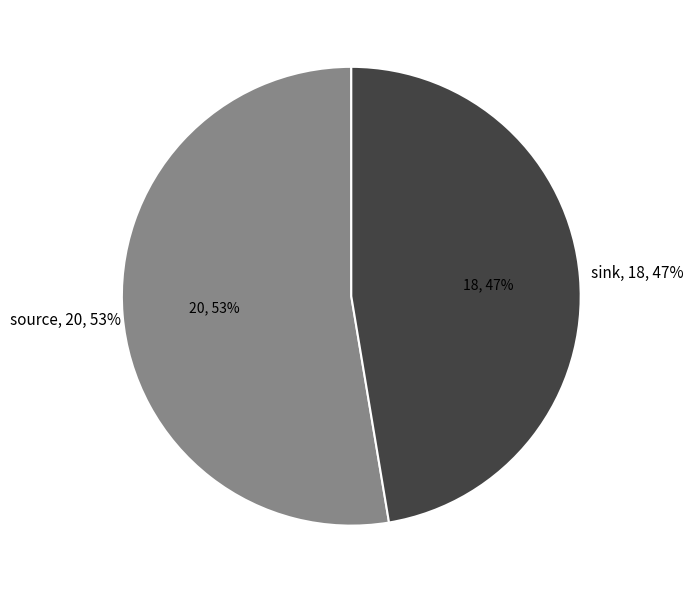

Is it true that source is 42% of the pie?

False